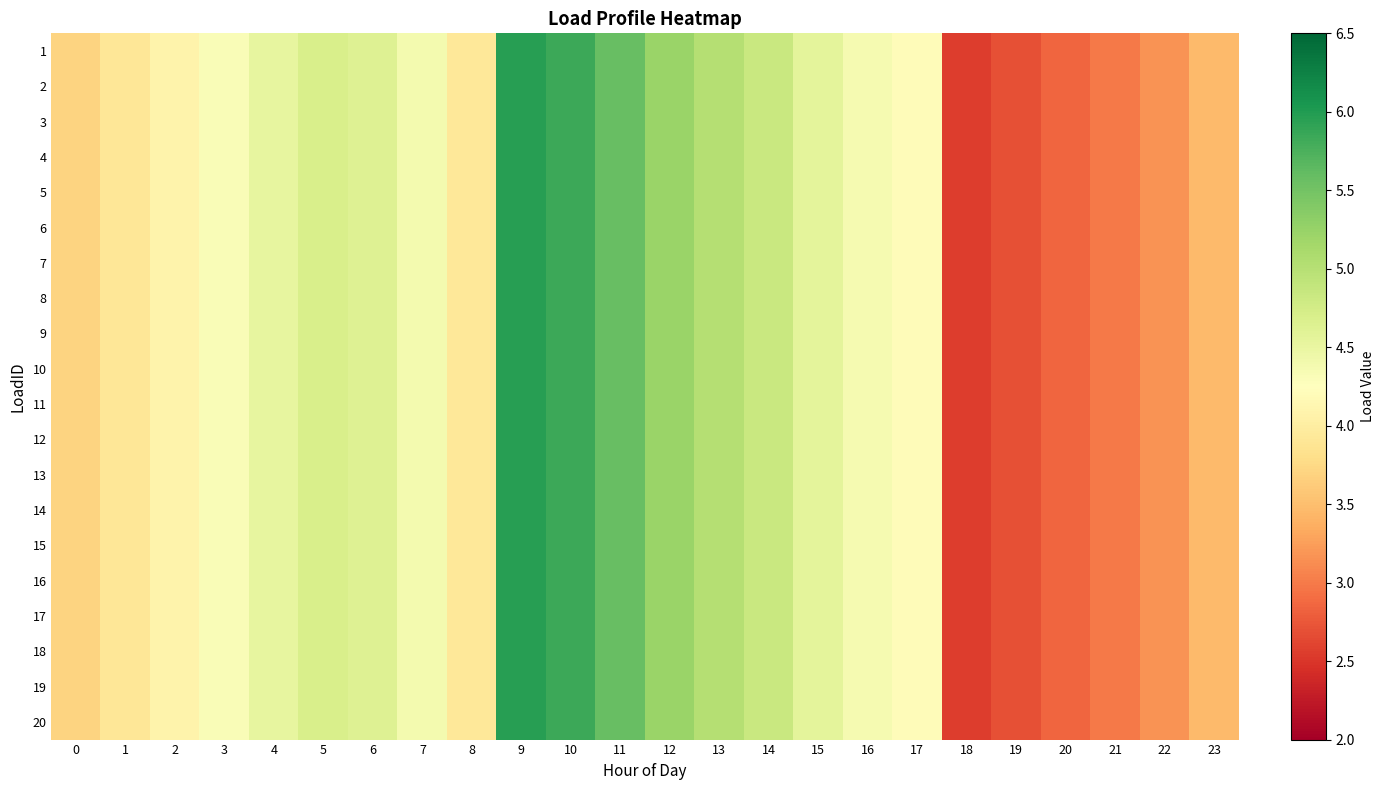

Count the number of data series in this chart.

20